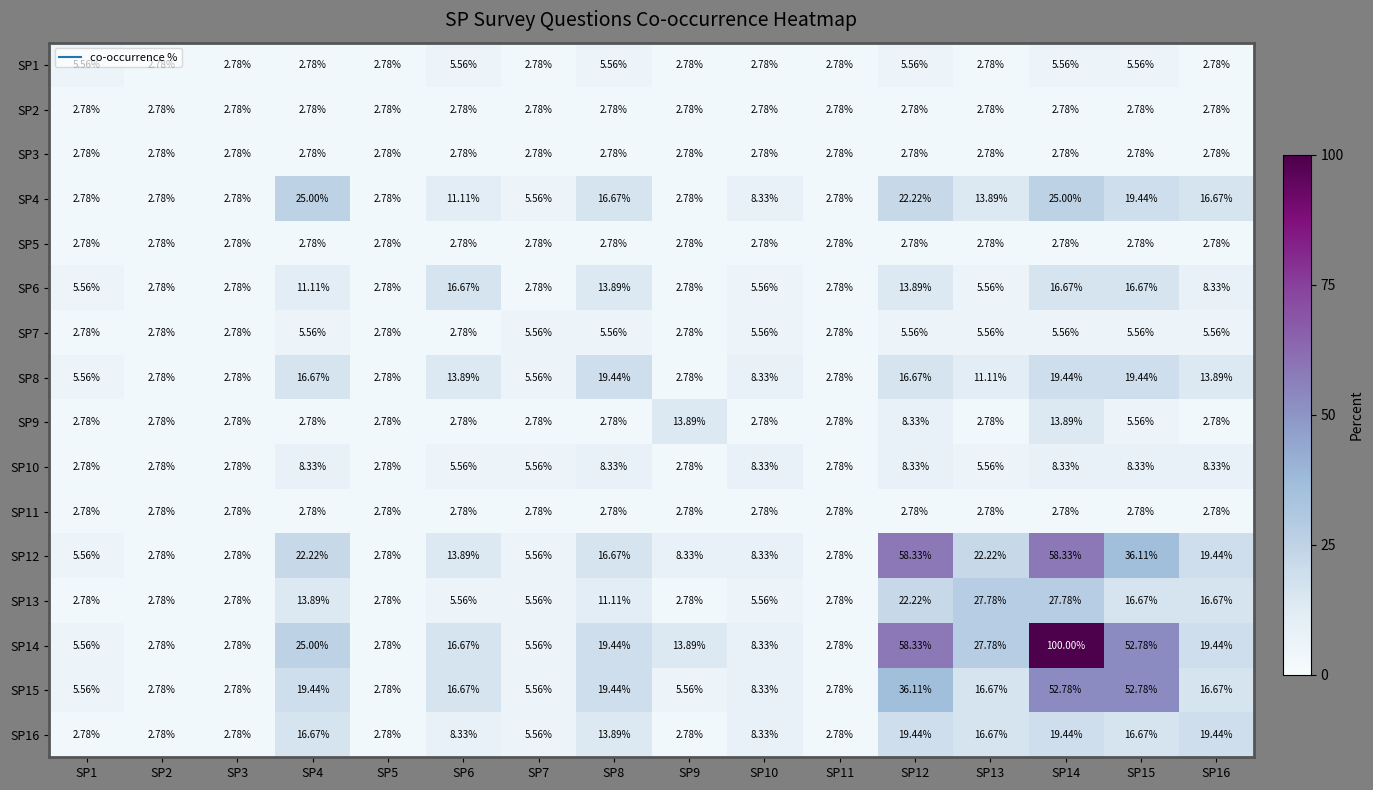

Is the value of SP13 at SP7 greater than the value of SP2 at SP9?

Yes